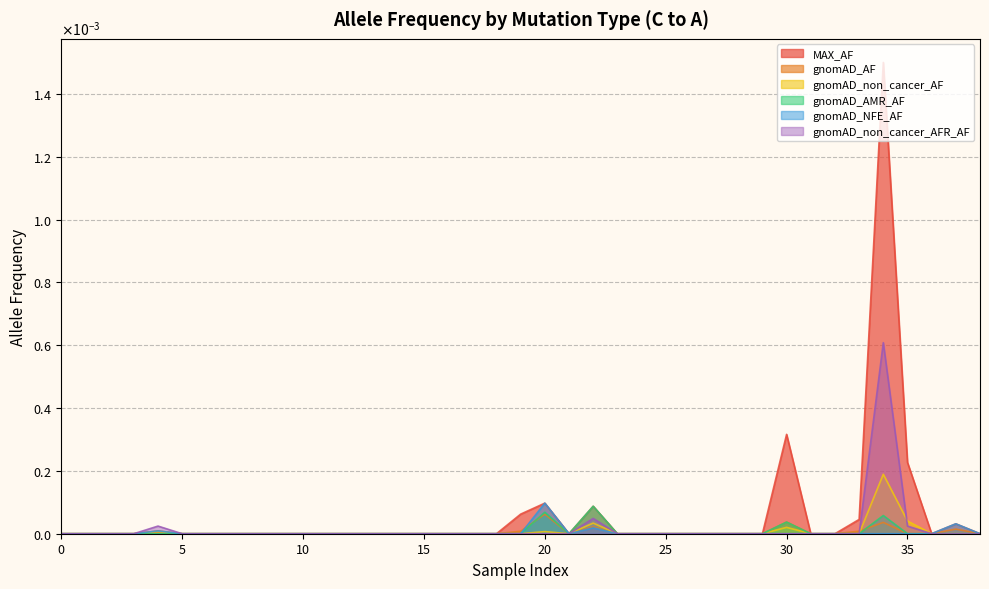

True or false: MAX_AF and gnomAD_AMR_AF intersect in this chart.

False